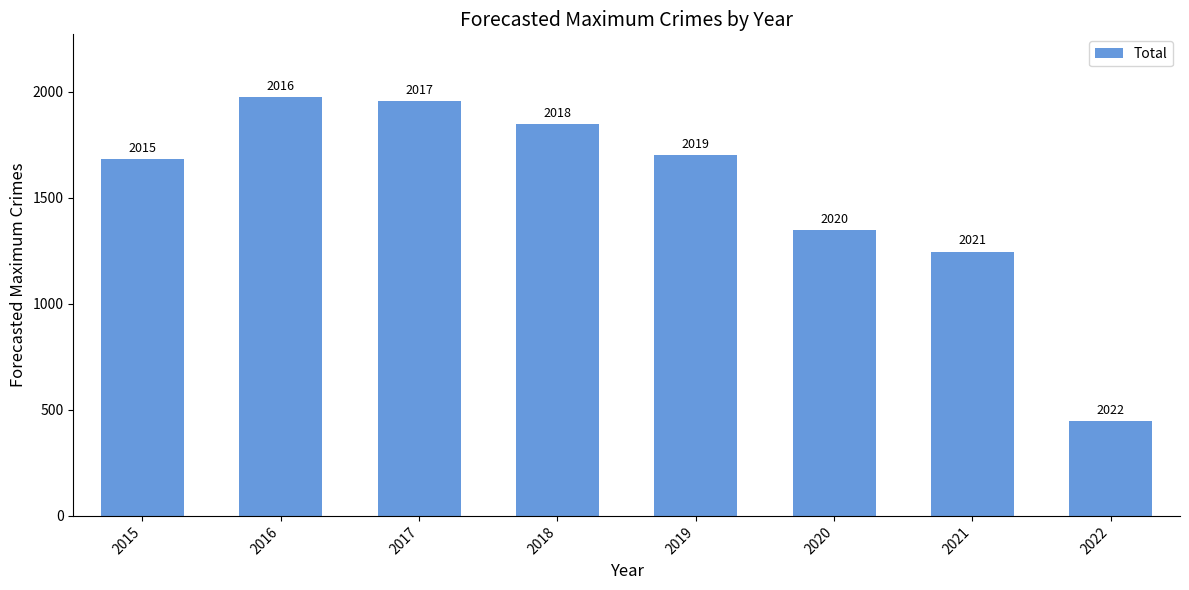

How many bars are there in total?

8